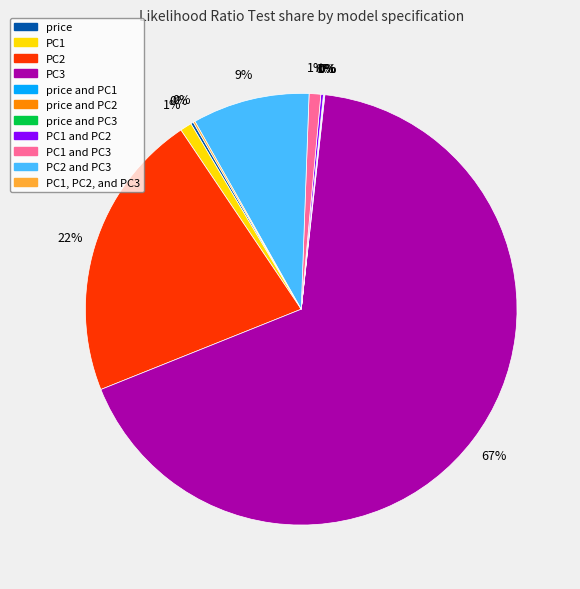

To the nearest percent, what is the average slice percentage?

9%